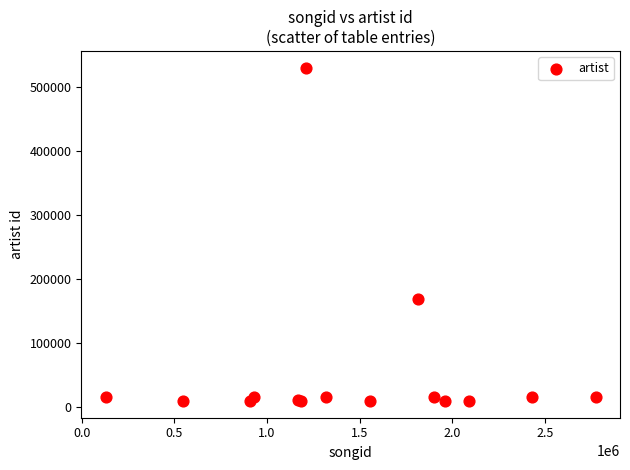

What Y value in the scatter plot is closest to 270120?

169215